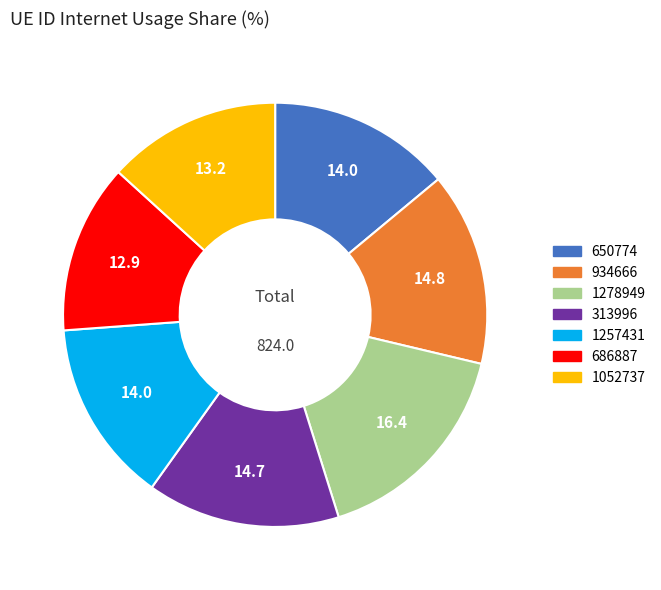

Which has a higher value, 313996 or 1278949?

1278949